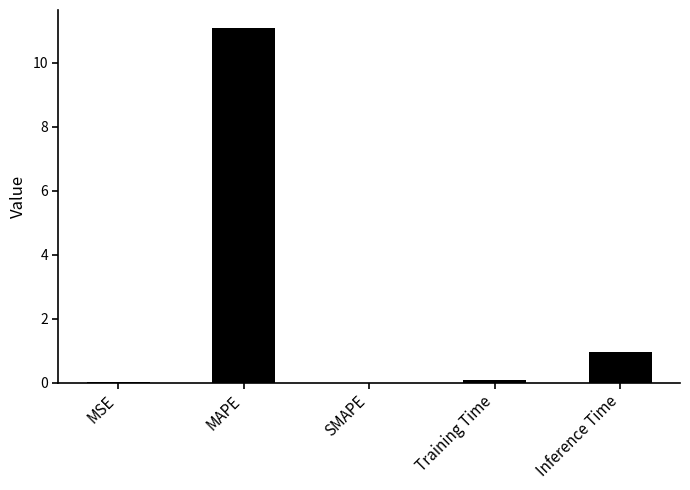

Between Training Time and MAPE, which is larger?

MAPE